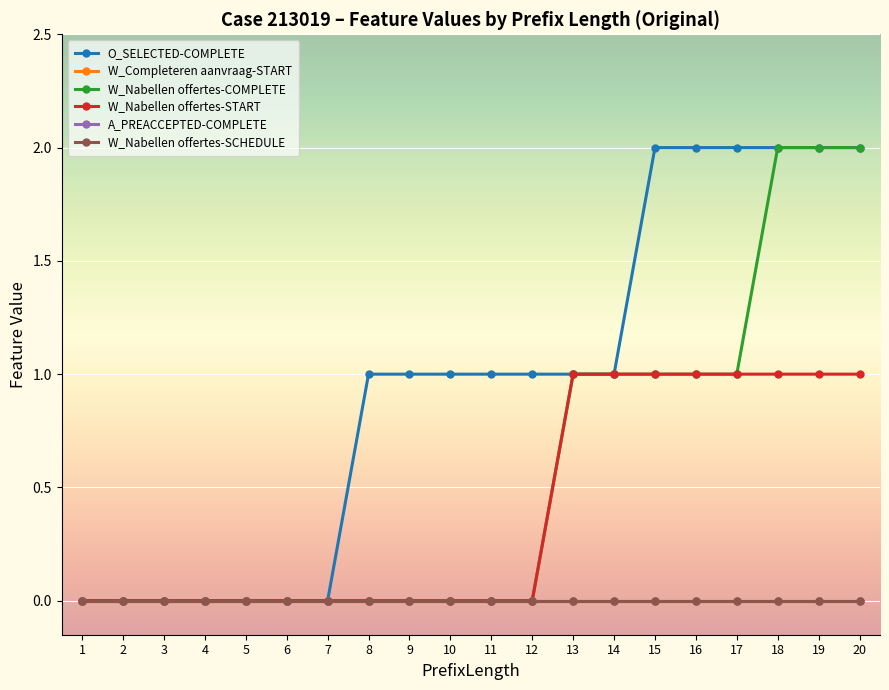

The W_Nabellen offertes-START series shows 0 at 18. True or false?

False